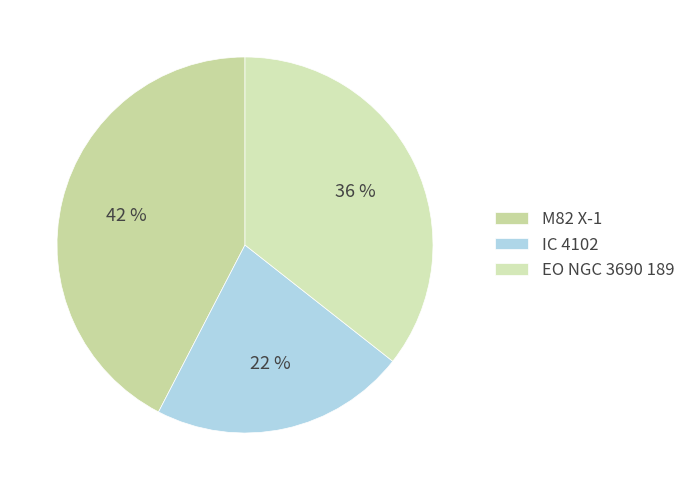

How many segments does this pie chart have?

3